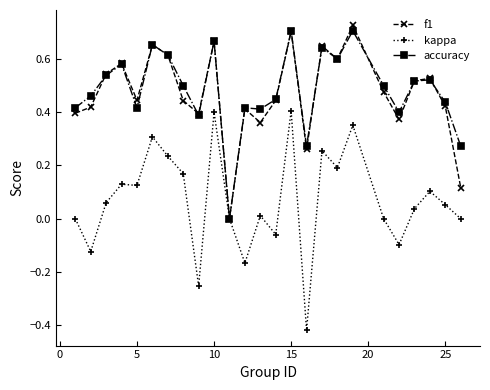

What is the sum of all kappa values?

1.7